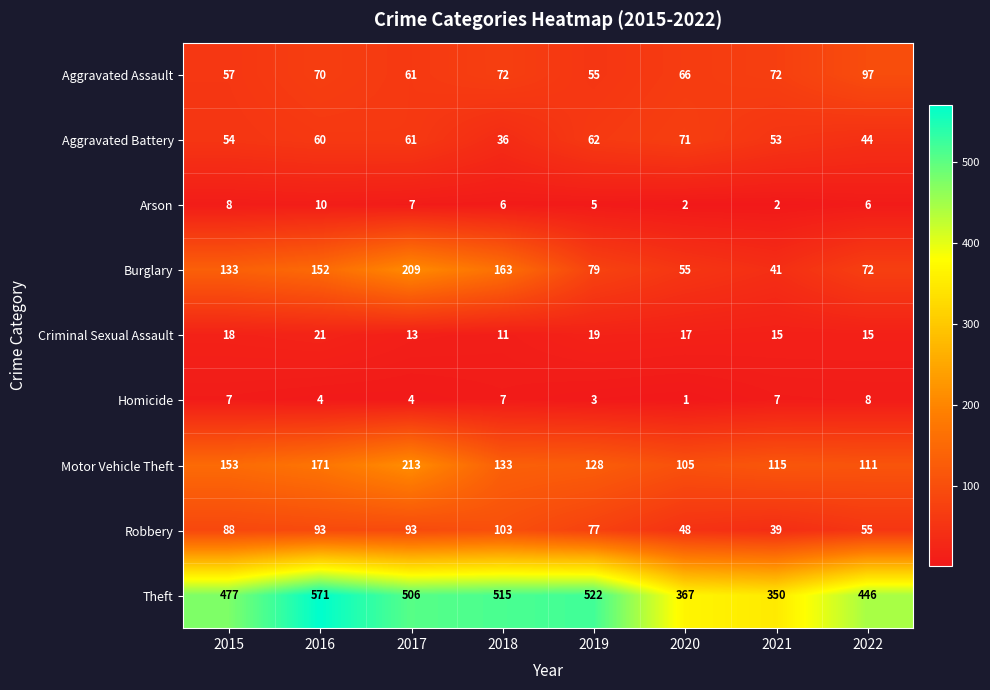

What is the difference between the maximum and minimum values in the Homicide series?

7